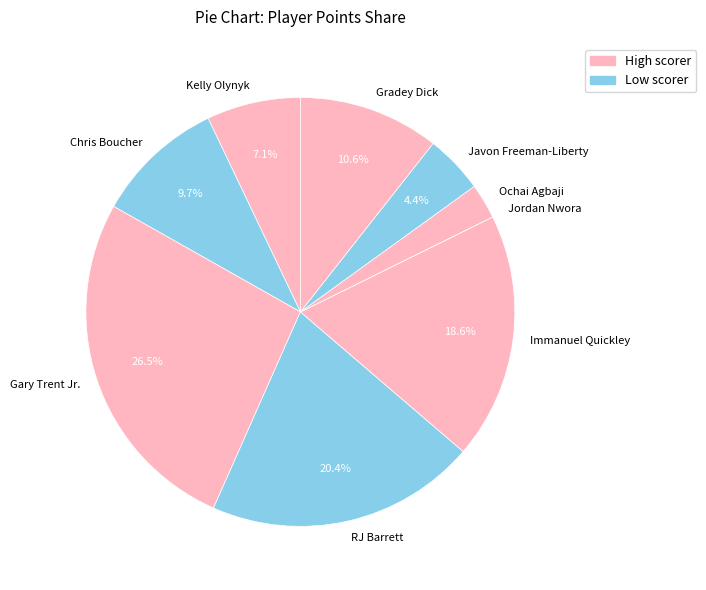

To the nearest percent, what is the average slice percentage?

11%